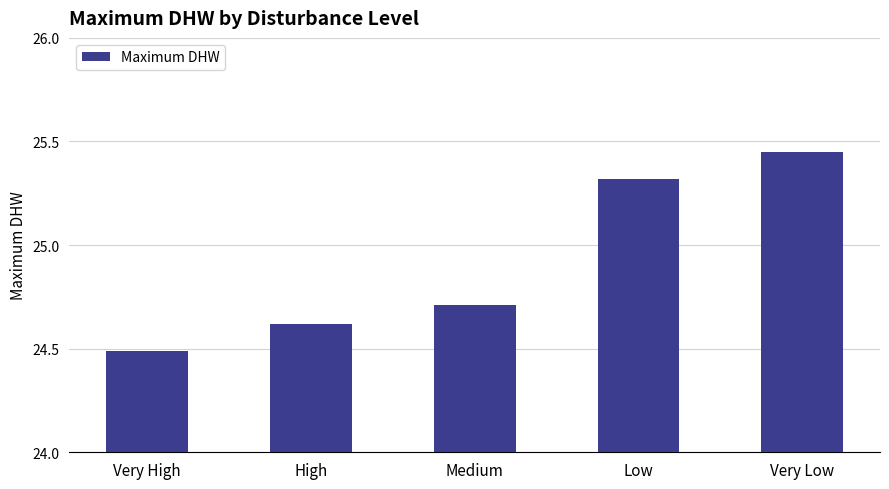

What is the value of the 2nd bar from the left?

24.6